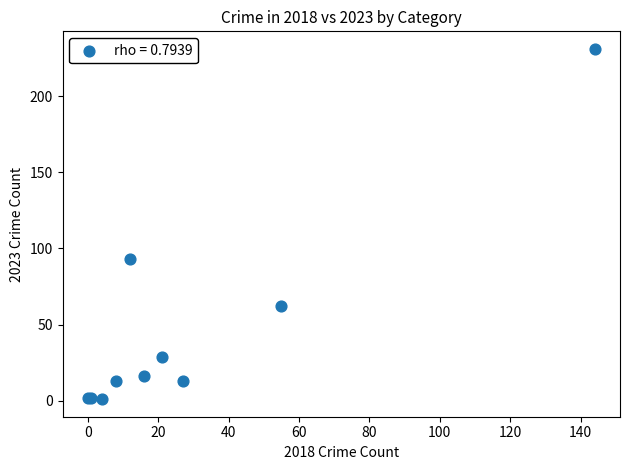

What Y value in the scatter plot is closest to 116?

93